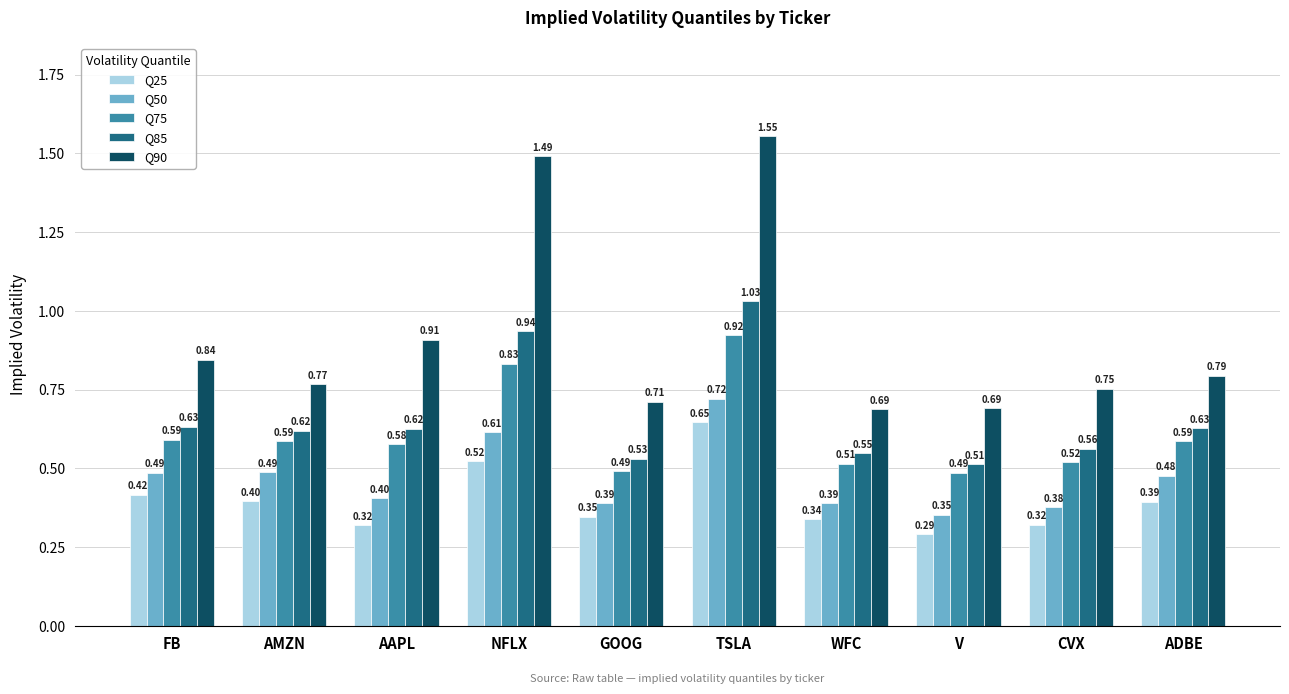

Is the value of Q50 at GOOG greater than the value of Q90 at AAPL?

No